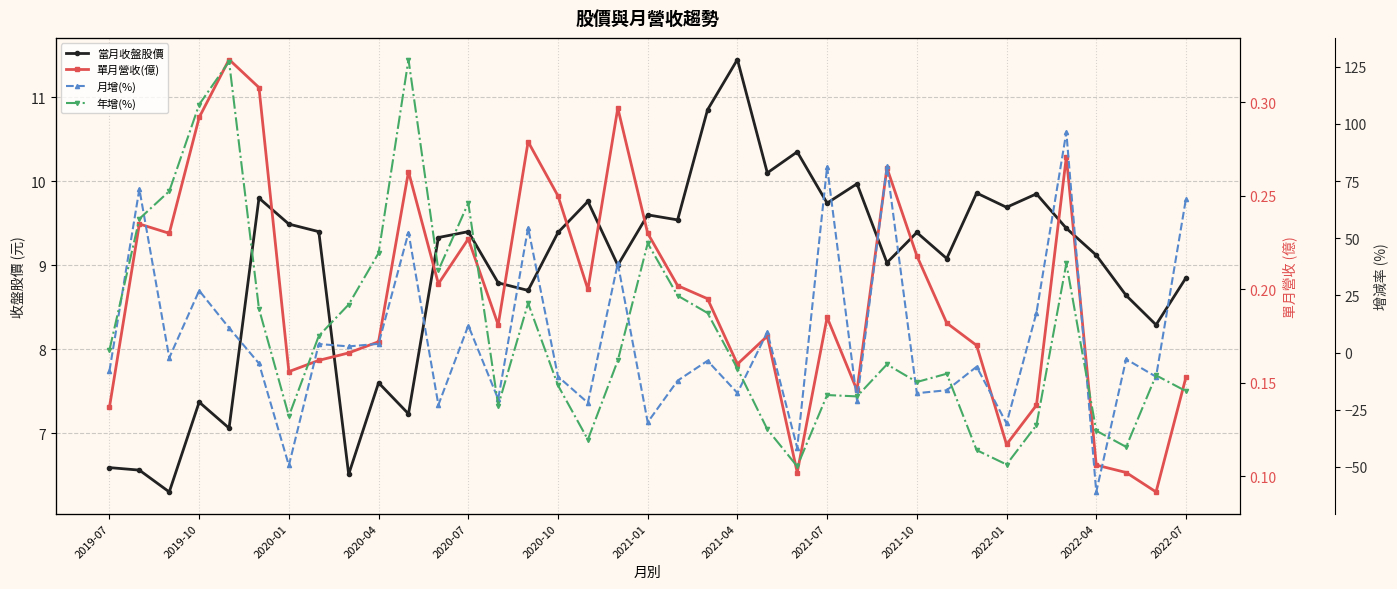

What is the difference between the 月增(%) values at 25 and 14?

75.6